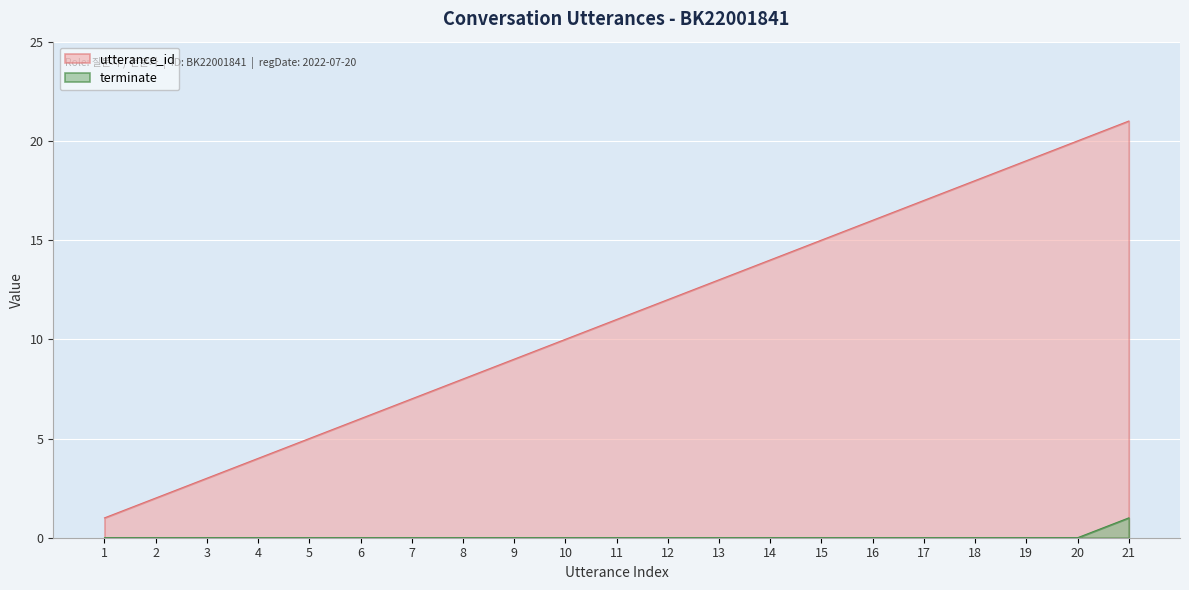

Which category has the lowest value in the terminate series?

1